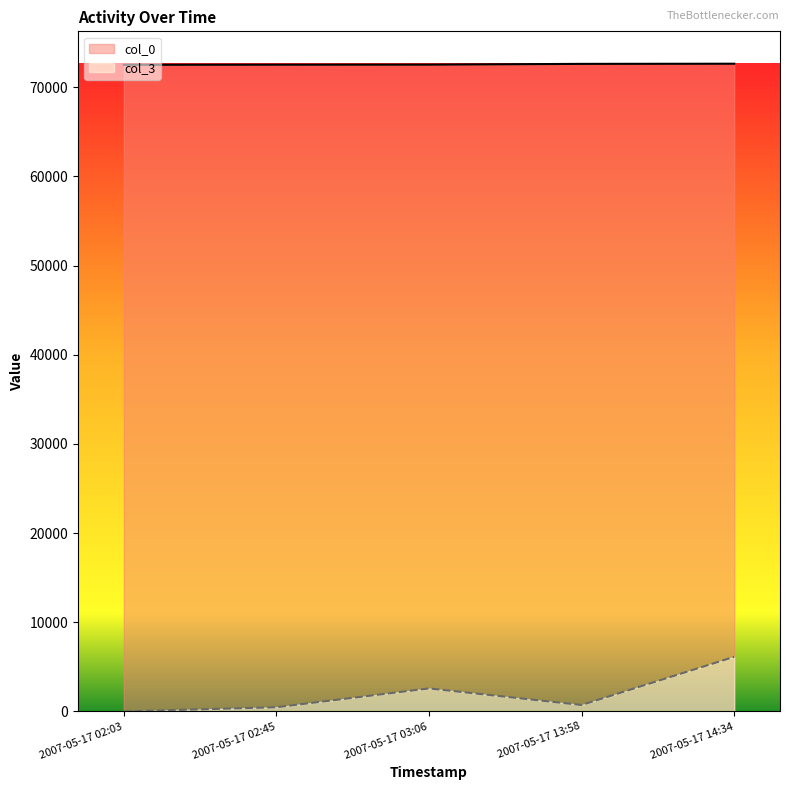

Where is col_0 nearest to the value 72569?

2007-05-17 03:06